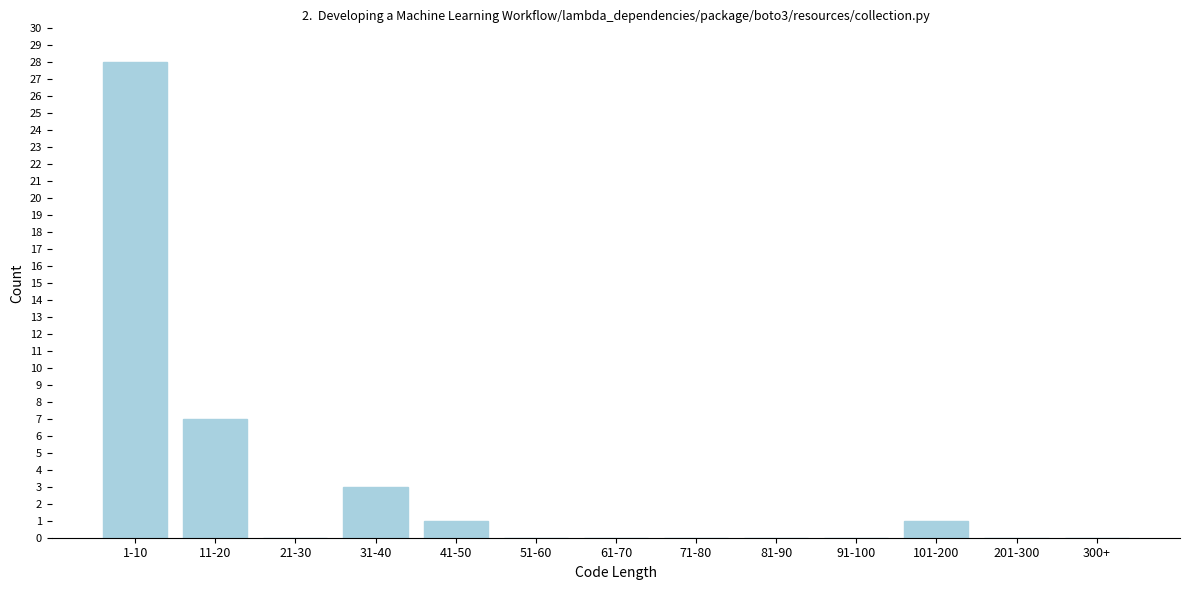

Reading left to right, extract all data points from this chart.

1-10=28	11-20=7	21-30=0	31-40=3	41-50=1	51-60=0	61-70=0	71-80=0	81-90=0	91-100=0	101-200=1	201-300=0	300+=0